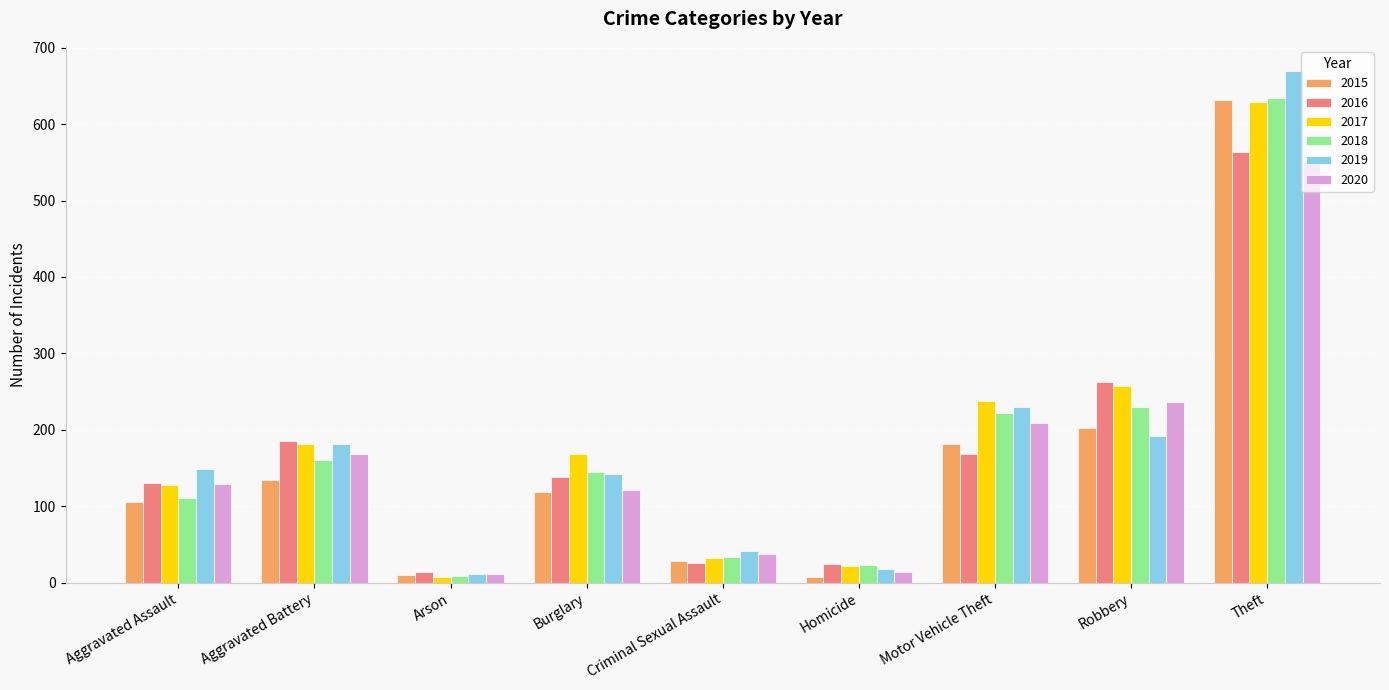

Where is 2016 nearest to the value 288?

Robbery